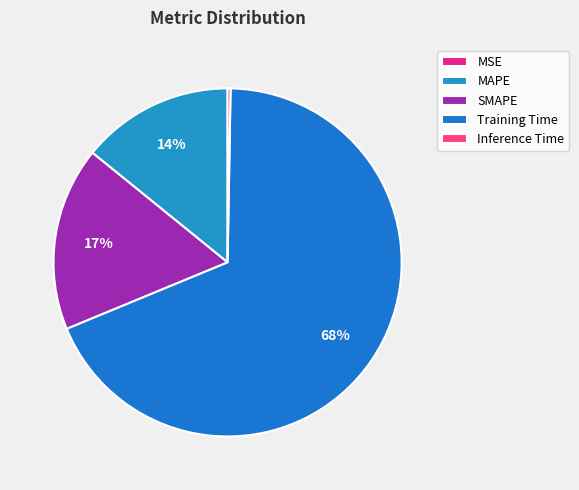

Count the number of slices in the pie.

5